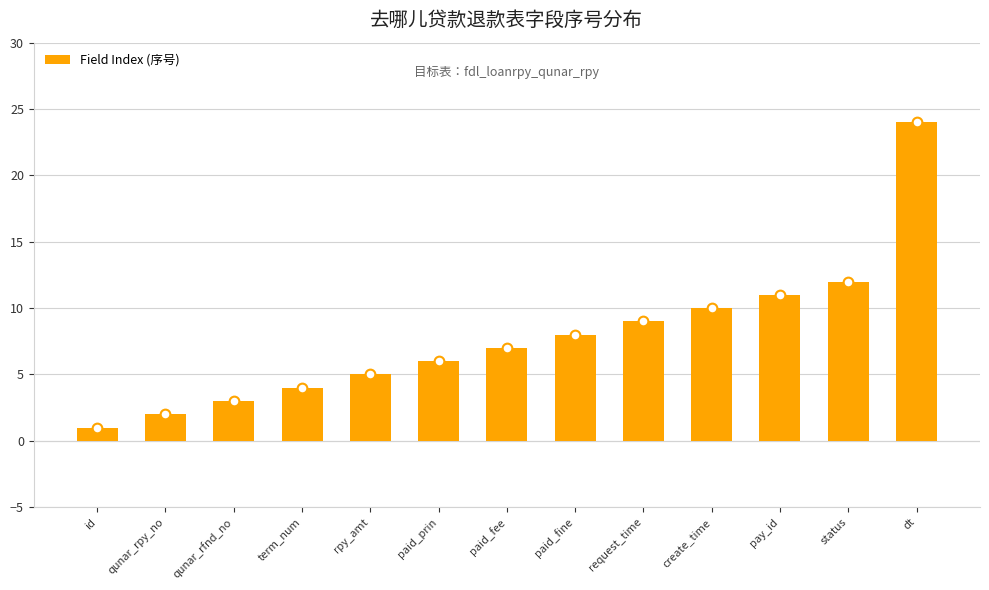

Count the number of data series in this chart.

1